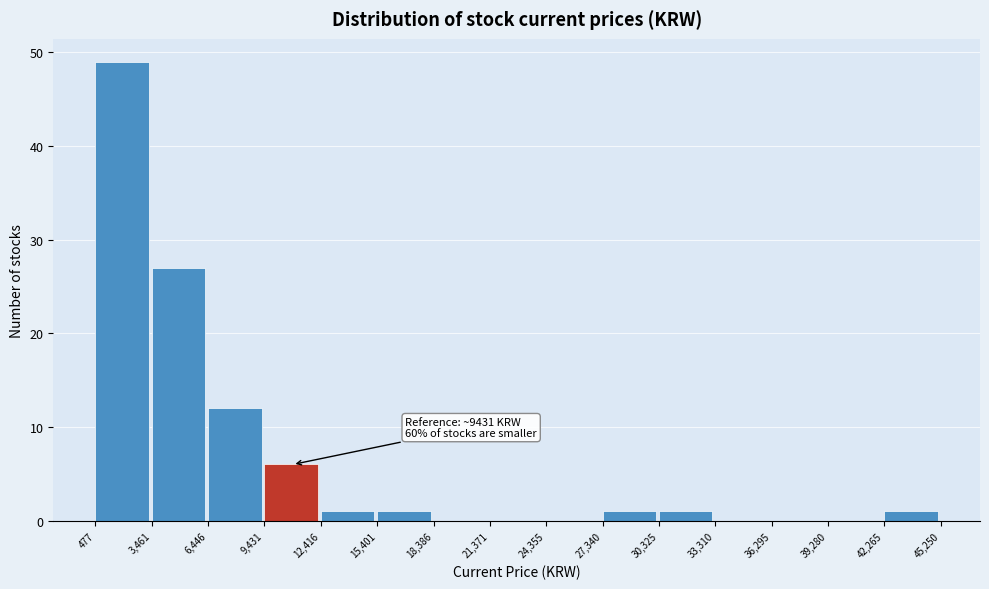

Which range on the x-axis has the tallest bar?

477 to 3,461